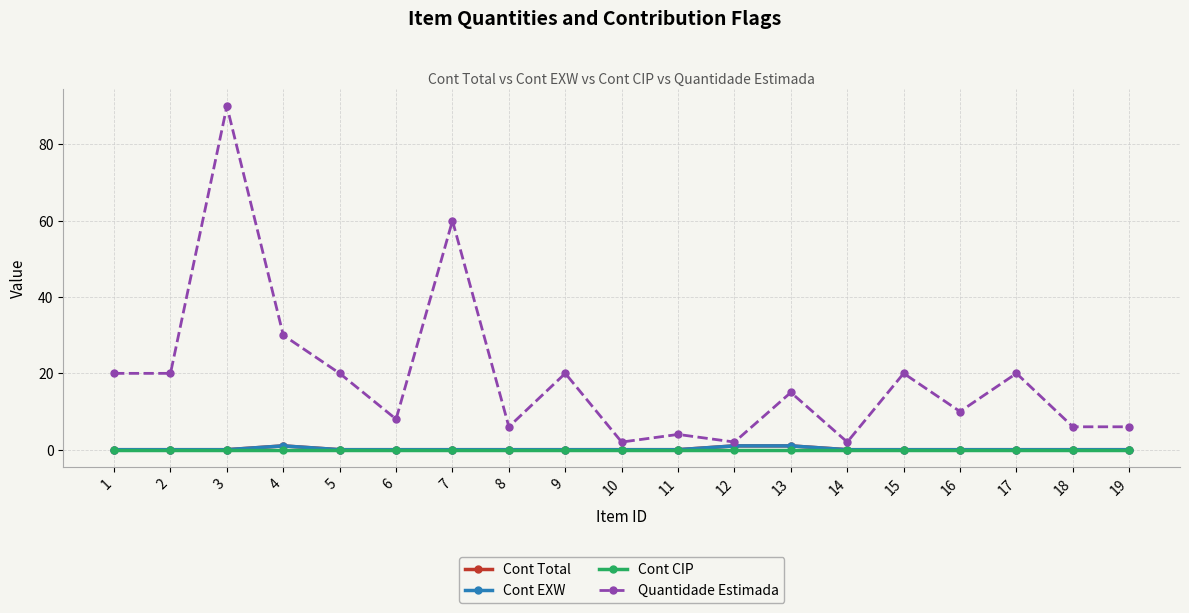

Which series has the largest range (max minus min)?

Quantidade Estimada